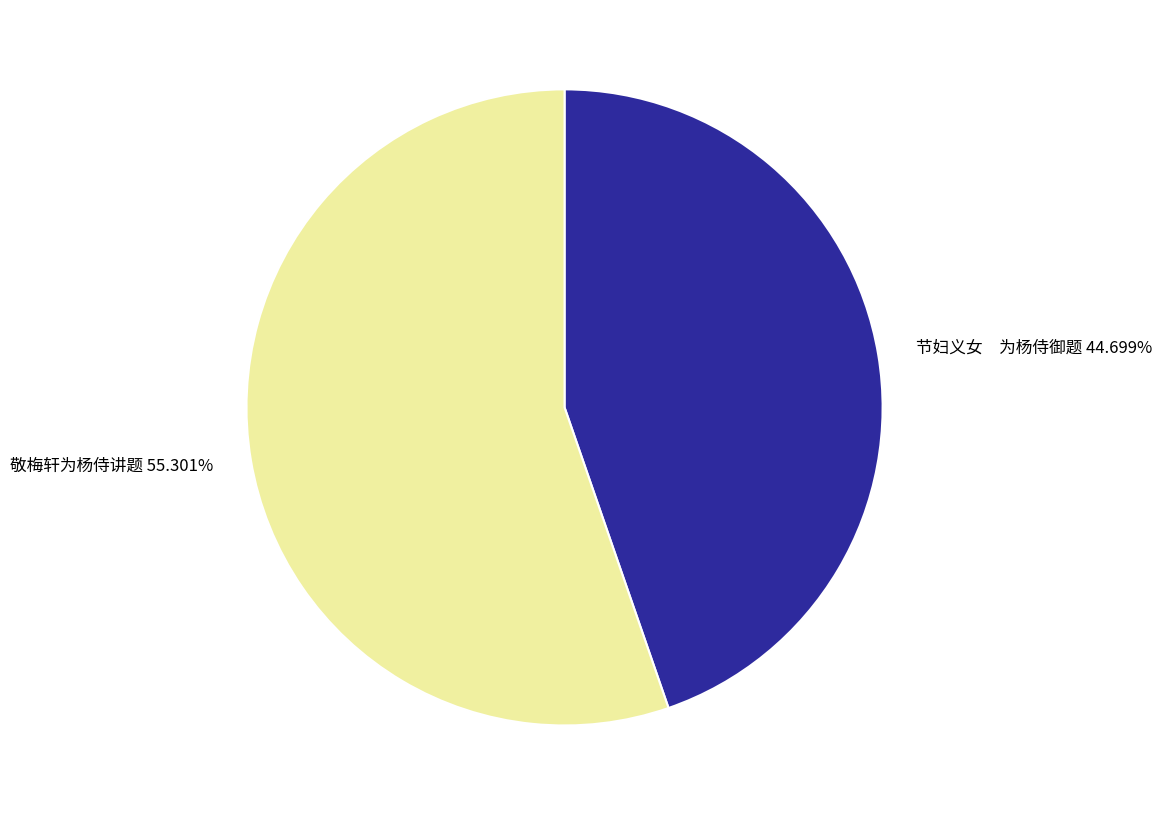

To the nearest percent, what portion does 敬梅轩为杨侍讲题 represent?

55%